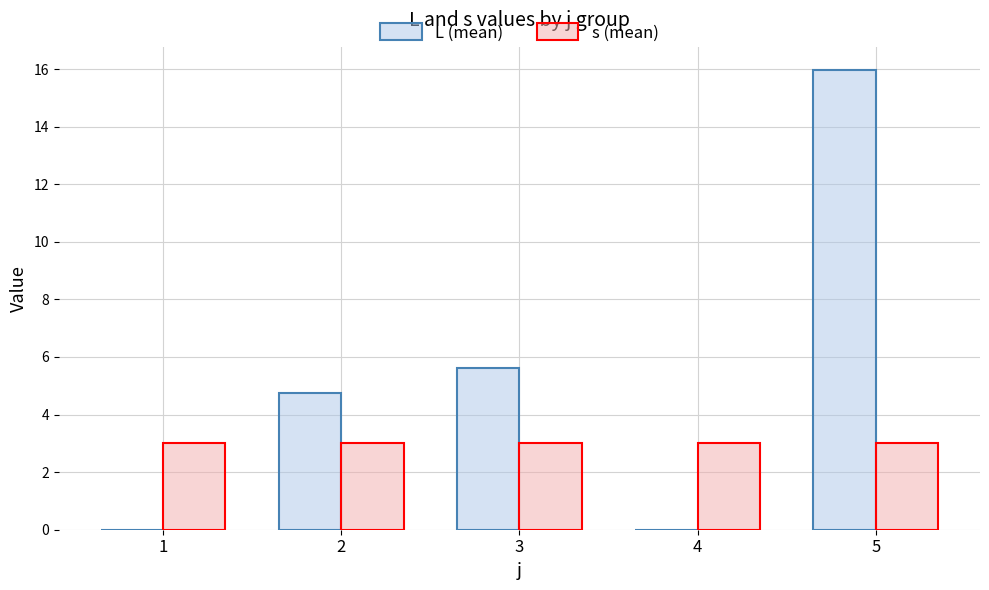

At which label does L (mean) reach its peak?

5